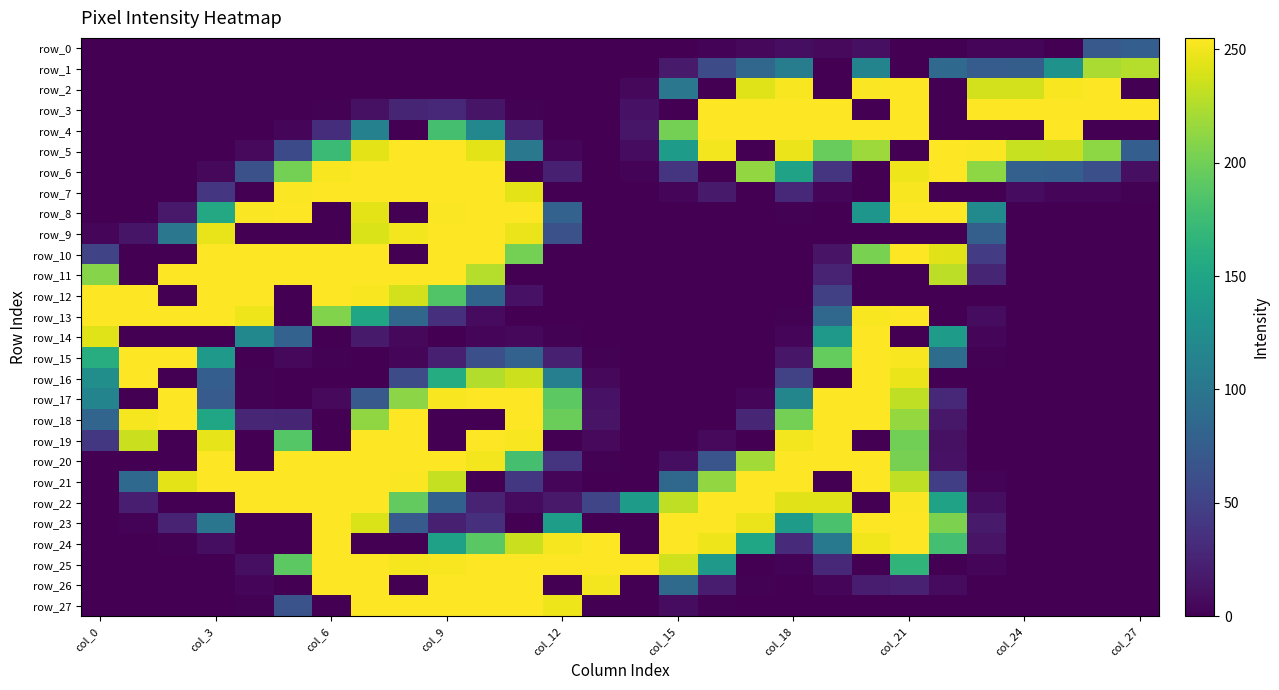

How many positive values does the row_16 series have?

13